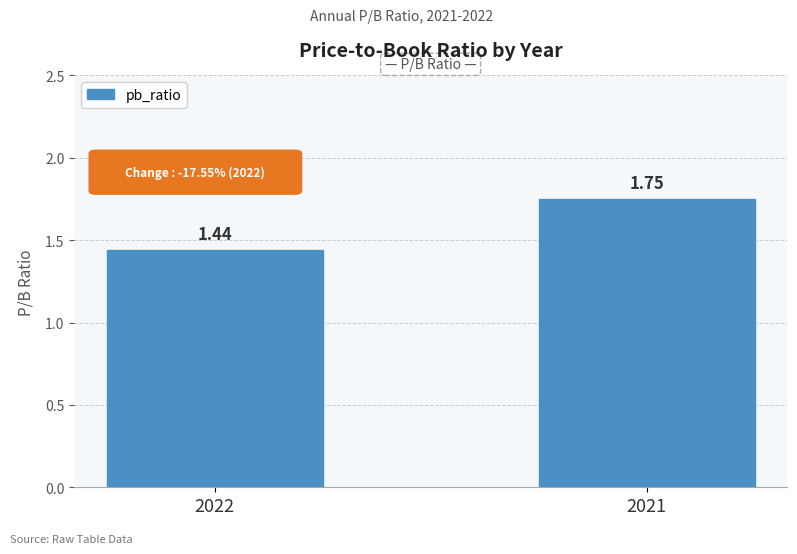

True or false: the data shows 2.8 at 2021.

False